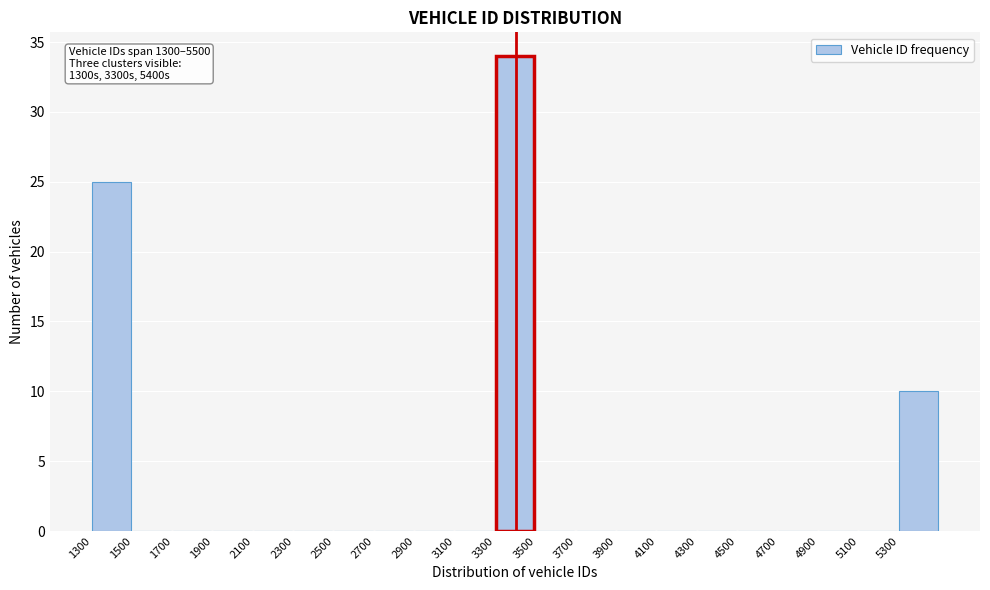

Over which range of the x-axis is the bar tallest?

3300 to 3500